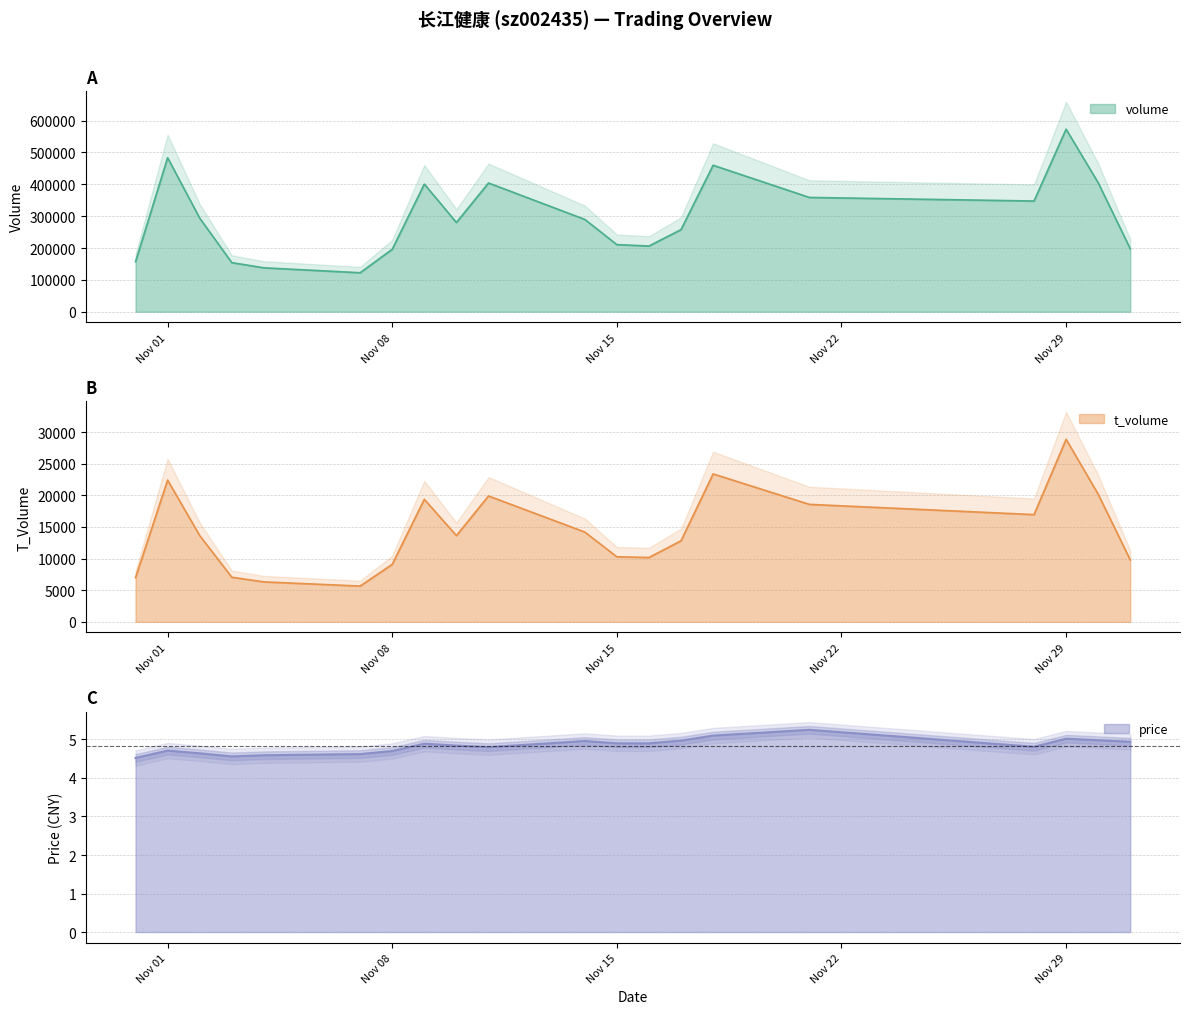

In volume, how many points are lower than both neighbors (excluding endpoints)?

4